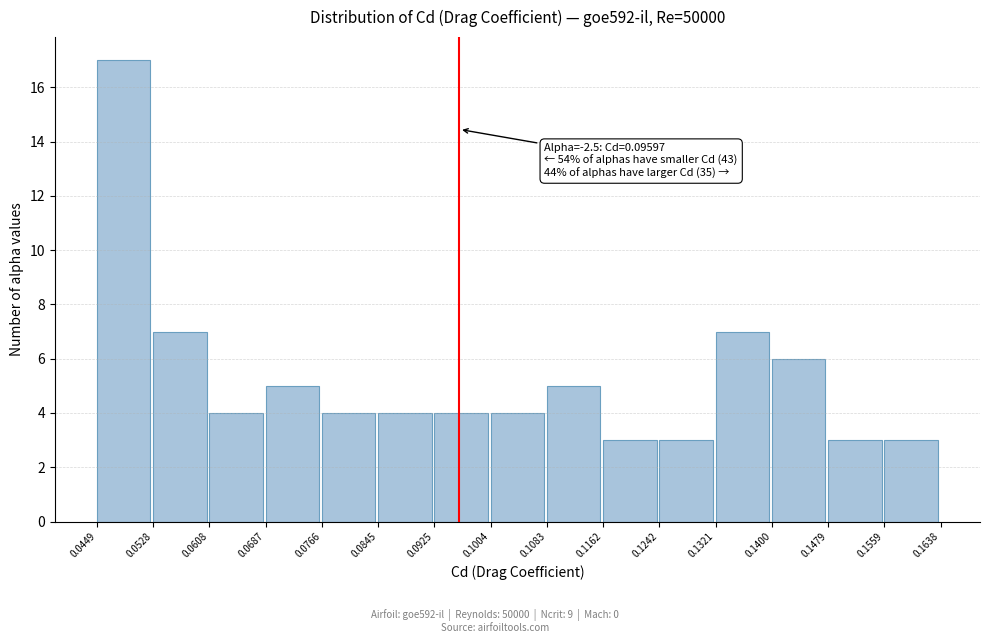

Which range on the x-axis has the tallest bar?

0.0449 to 0.0528